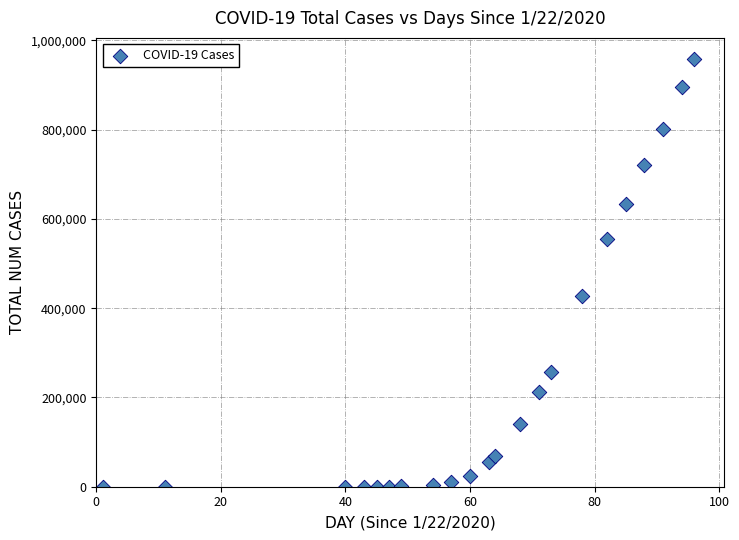

What Y value in the scatter plot is closest to 478938?

427460